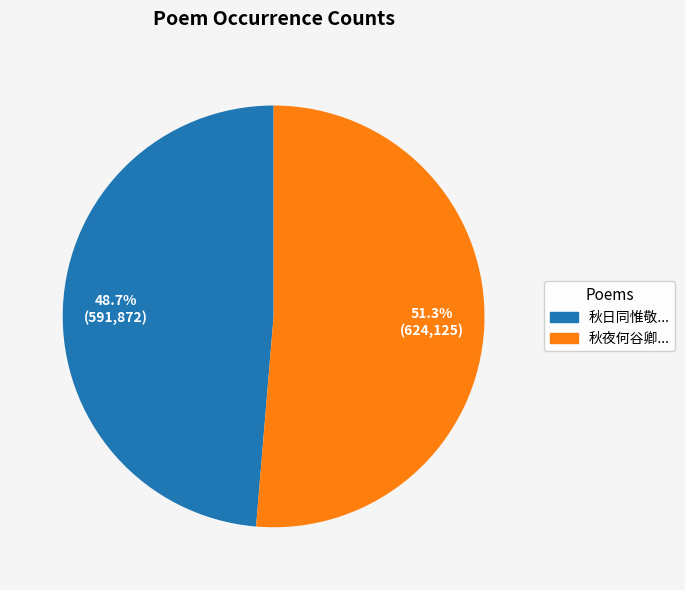

Does any single category account for the majority?

Yes